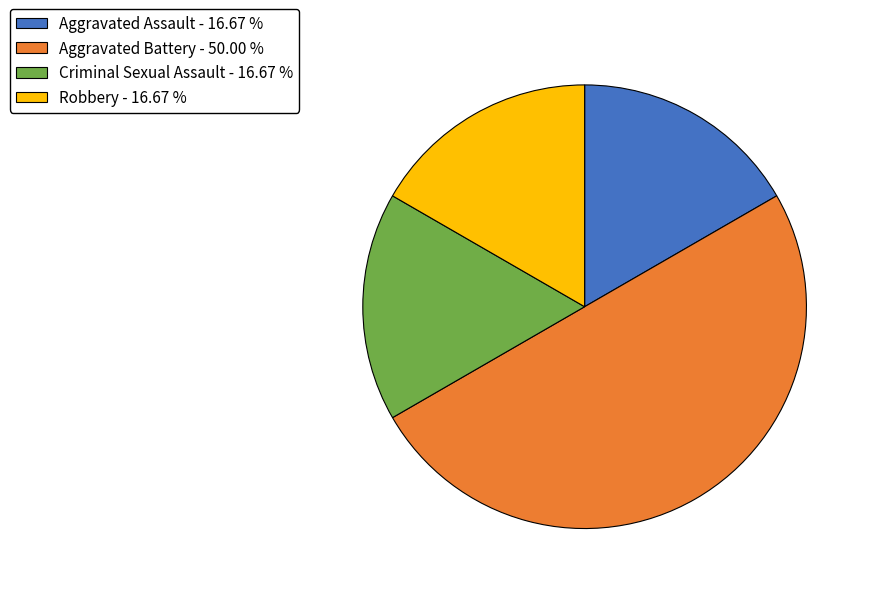

Which has a higher value, Robbery or Aggravated Battery?

Aggravated Battery